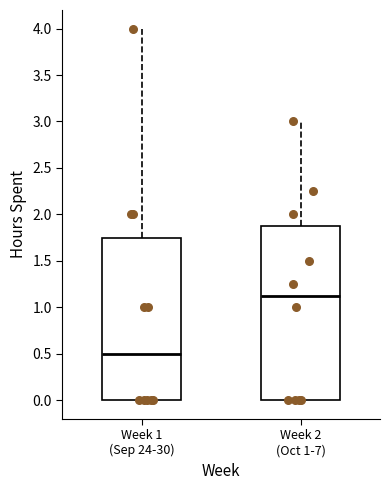

Which box has the highest median line?

Week 2 (Oct 1-7)